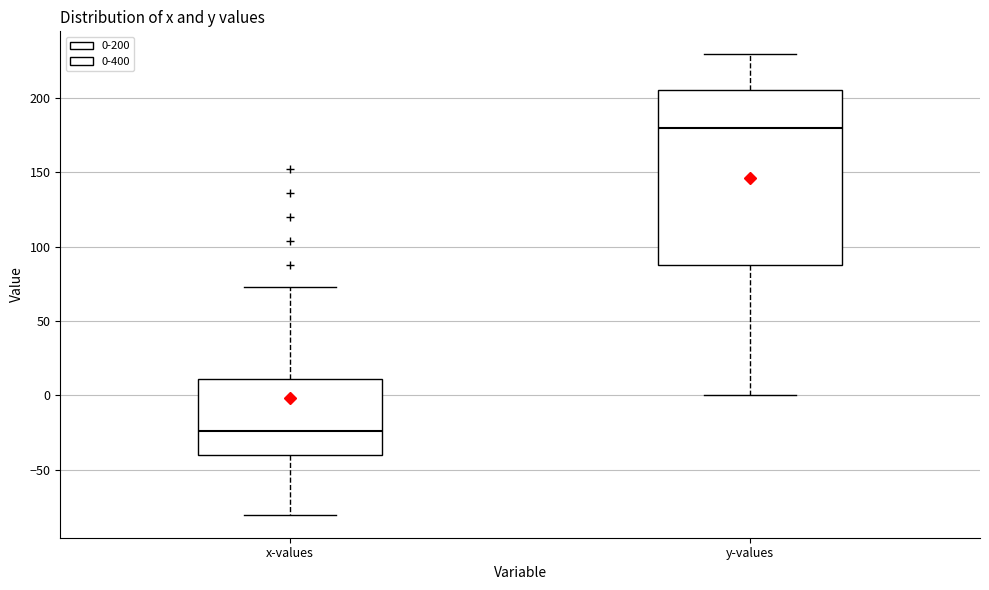

Where is the lower edge of the box for y-values on the y-axis? The values are not printed on the chart, so give them approximately, as read against the axis.

90